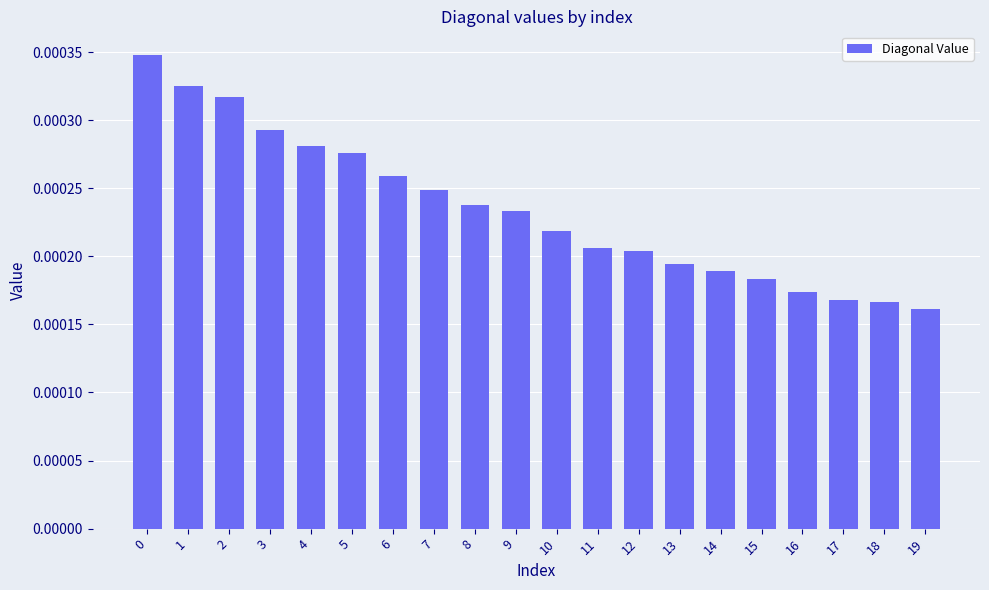

How many data points does each series have?

20